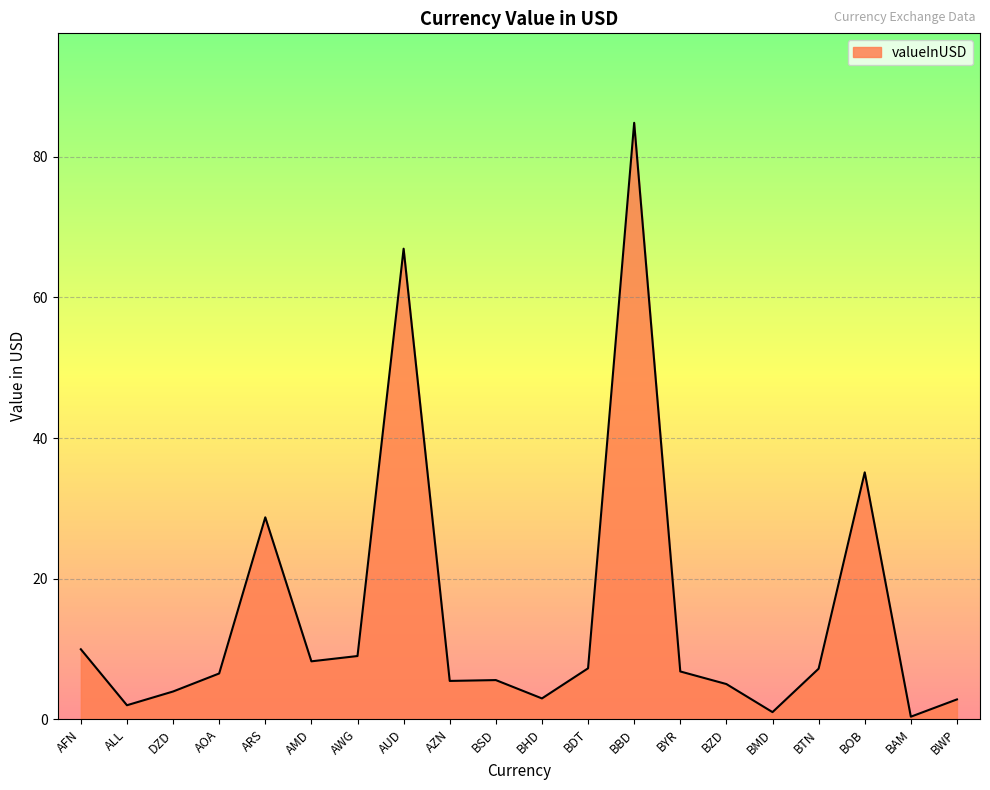

Which label corresponds to the largest value in the chart?

BBD